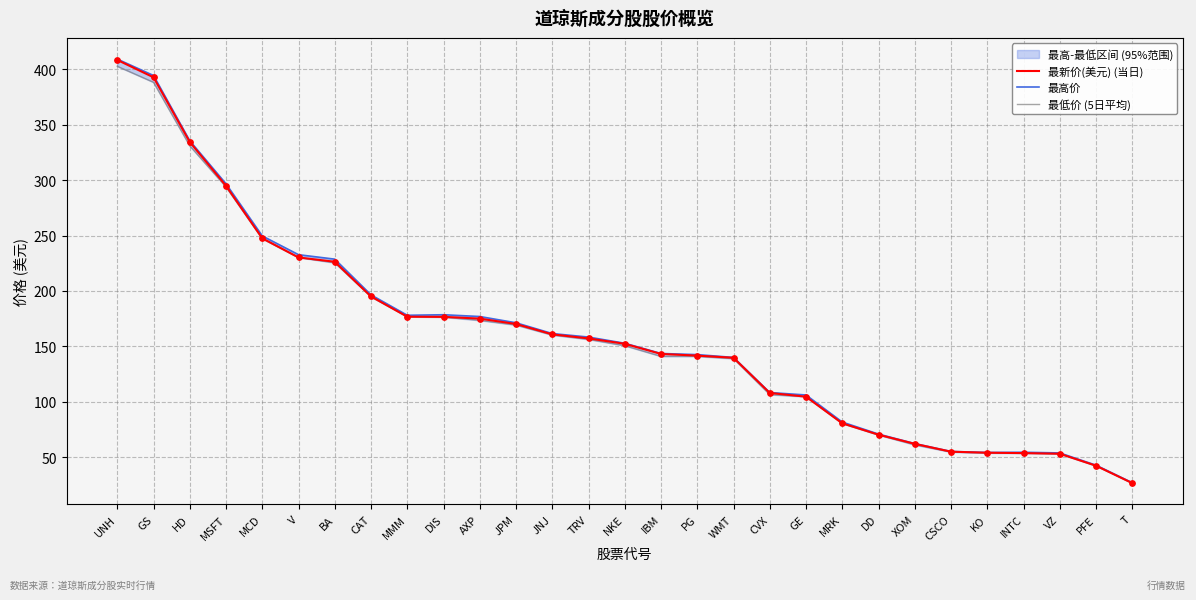

Which series has the widest spread of Y values?

最高价